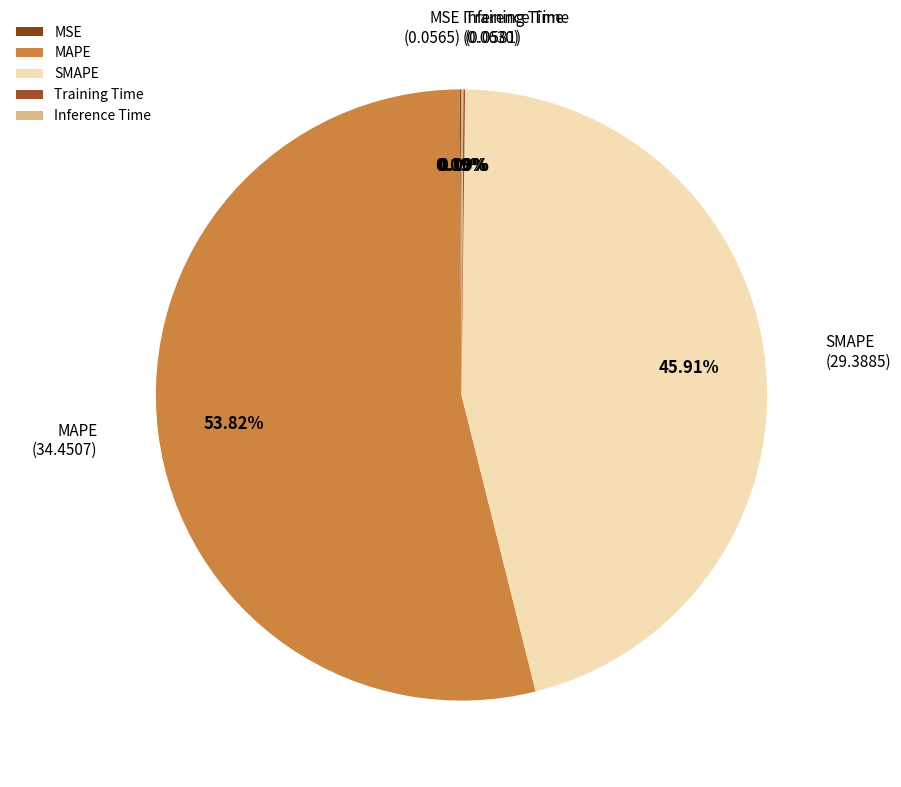

What is the largest slice in the pie chart?

MAPE